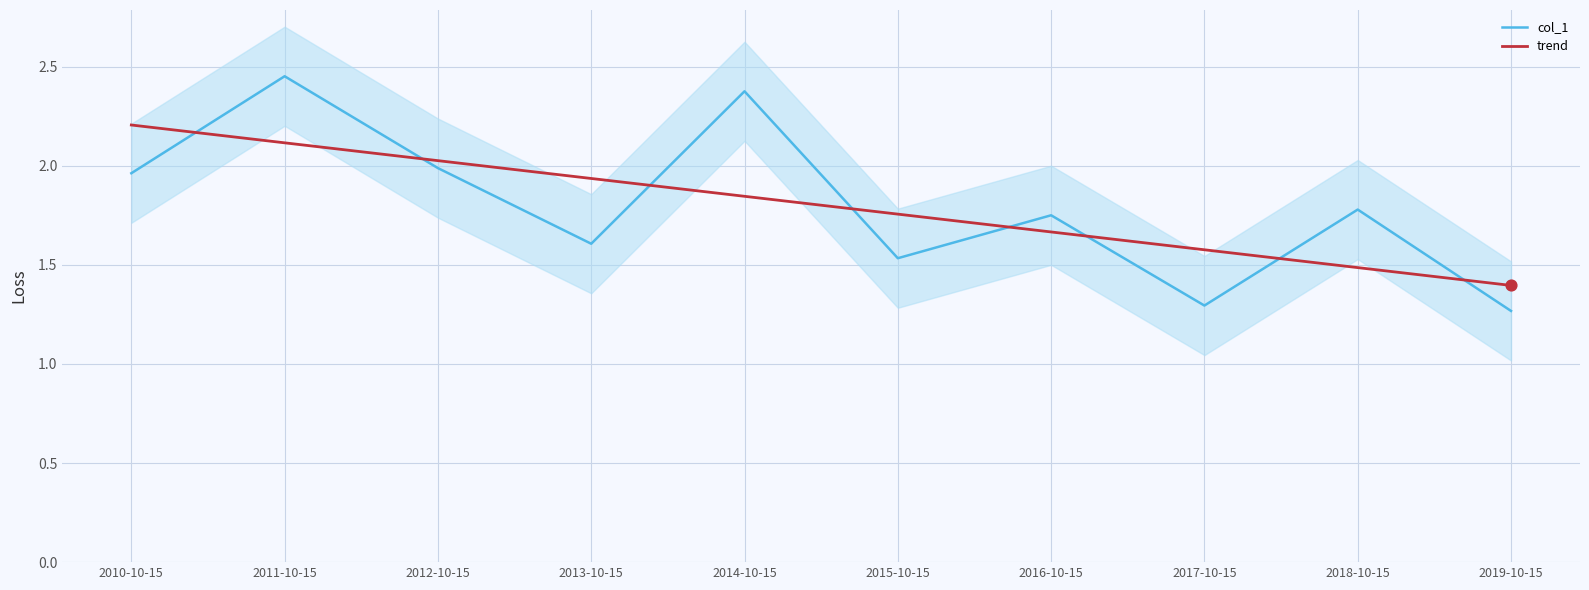

Which series has the largest Y range (max minus min)?

col_1